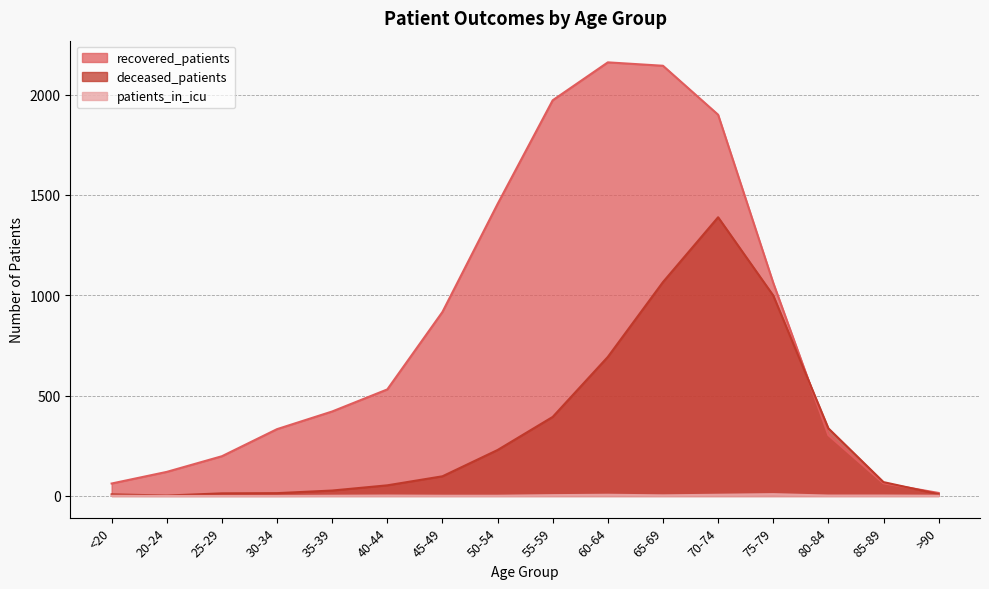

Reading left to right, list all the values displayed in this chart.

recovered_patients: <20=62	20-24=120	25-29=198	30-34=333	35-39=421	40-44=531	45-49=917	50-54=1455	55-59=1972	60-64=2161	65-69=2144	70-74=1900	75-79=1062	80-84=303	85-89=63	>90=15
deceased_patients: <20=8	20-24=2	25-29=13	30-34=14	35-39=27	40-44=53	45-49=98	50-54=229	55-59=394	60-64=693	65-69=1066	70-74=1389	75-79=999	80-84=337	85-89=69	>90=9
patients_in_icu: <20=1	20-24=0	25-29=0	30-34=0	35-39=1	40-44=2	45-49=1	50-54=1	55-59=4	60-64=6	65-69=3	70-74=6	75-79=9	80-84=2	85-89=2	>90=1